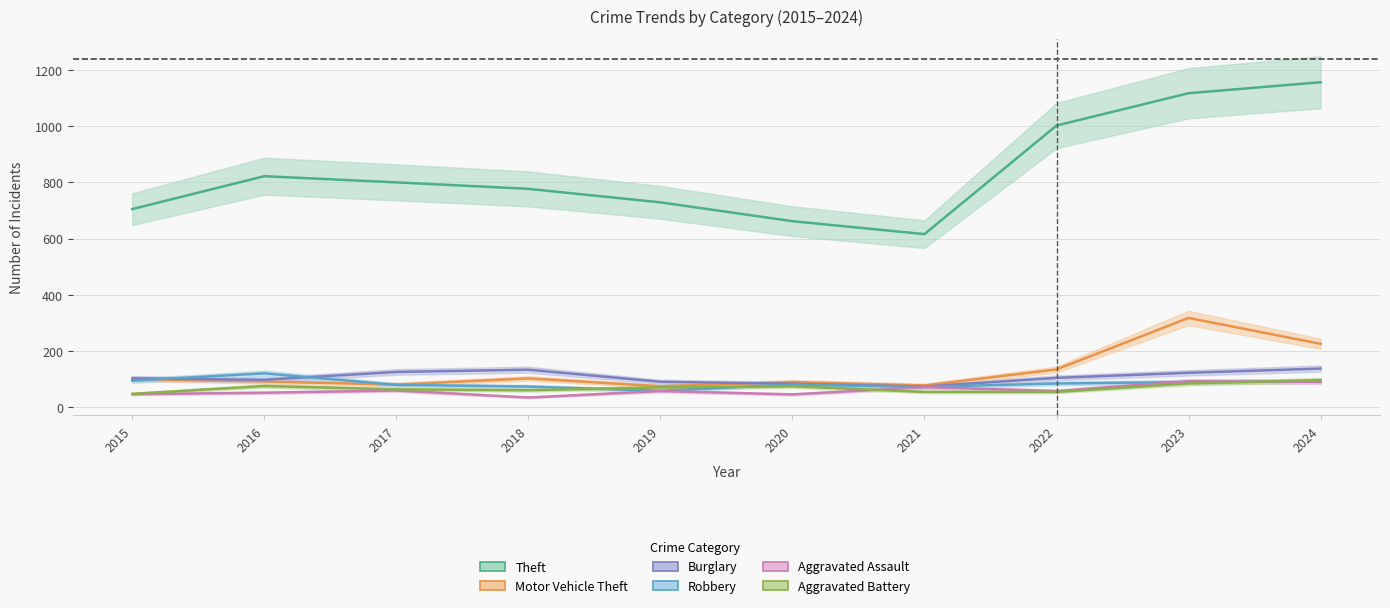

Is the value of Motor Vehicle Theft at 2023 greater than the value of Theft at 2021?

No